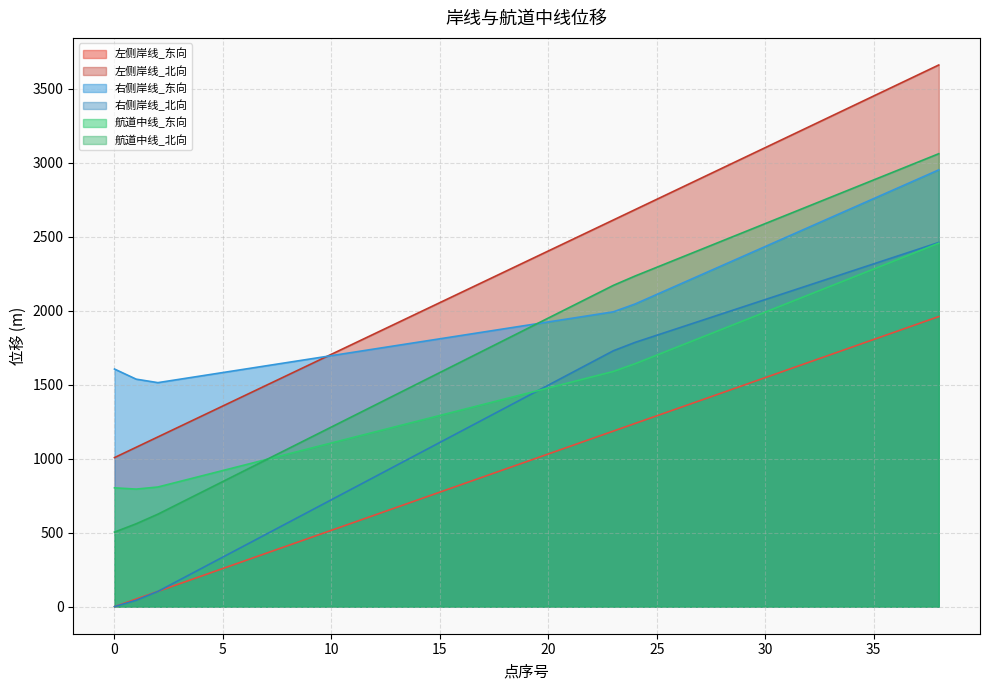

True or false: 左侧岸线_东向 and 航道中线_东向 cross at least once.

False